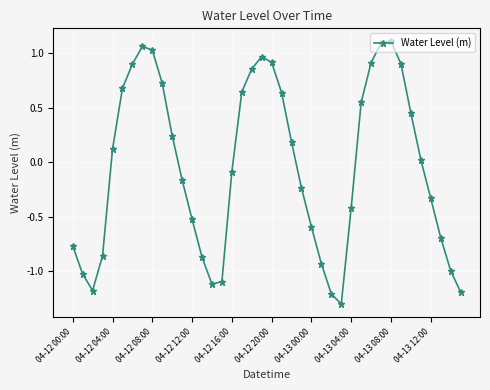

How many interior local peaks (higher than both neighbors) does the data have?

3